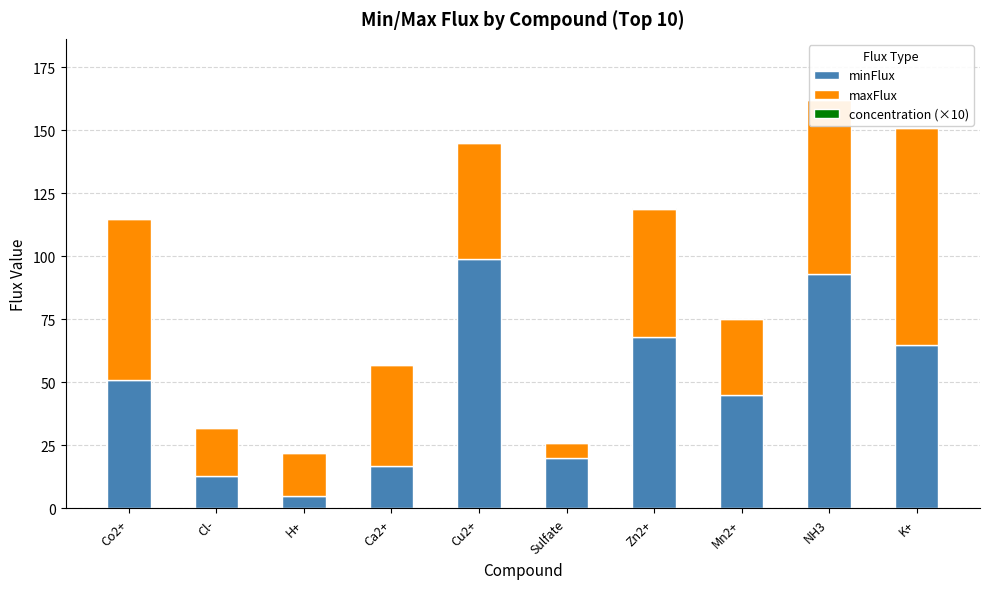

How many bars are there in each group?

3